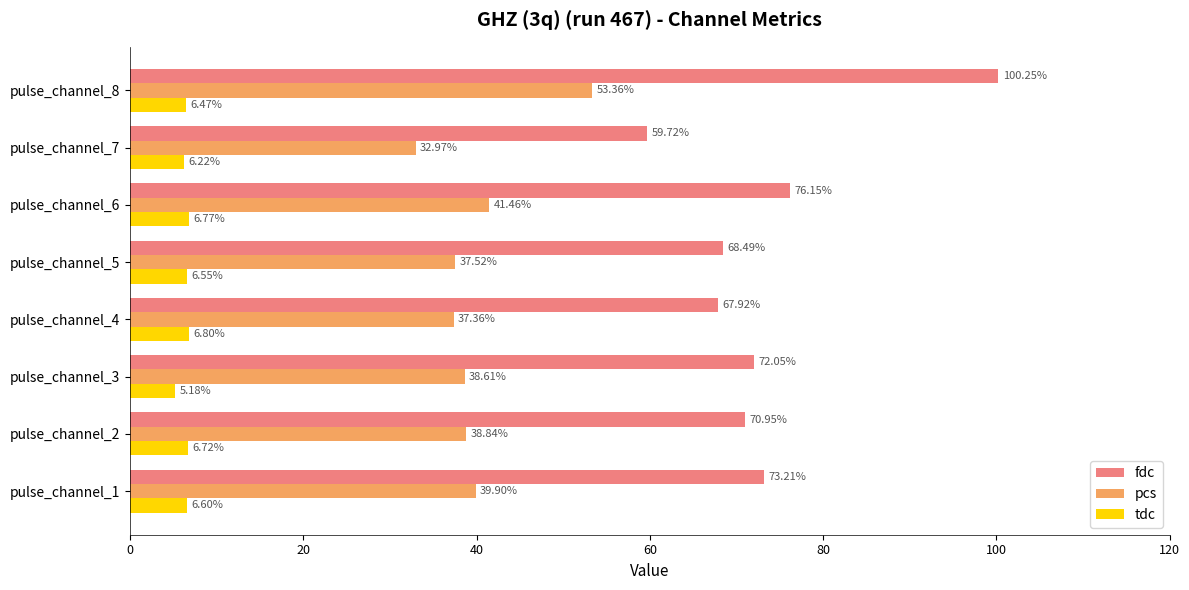

Count the number of categories in the chart.

8